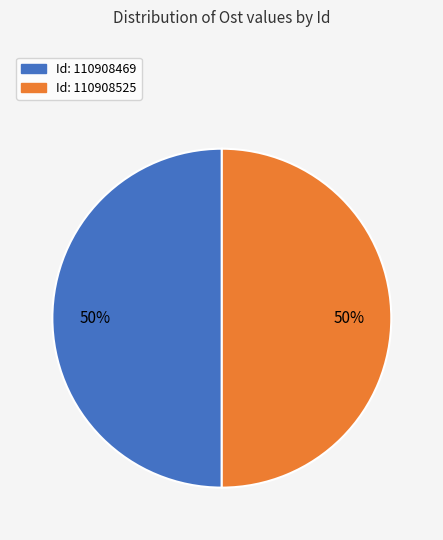

To the nearest percent, what is the average slice percentage?

50%